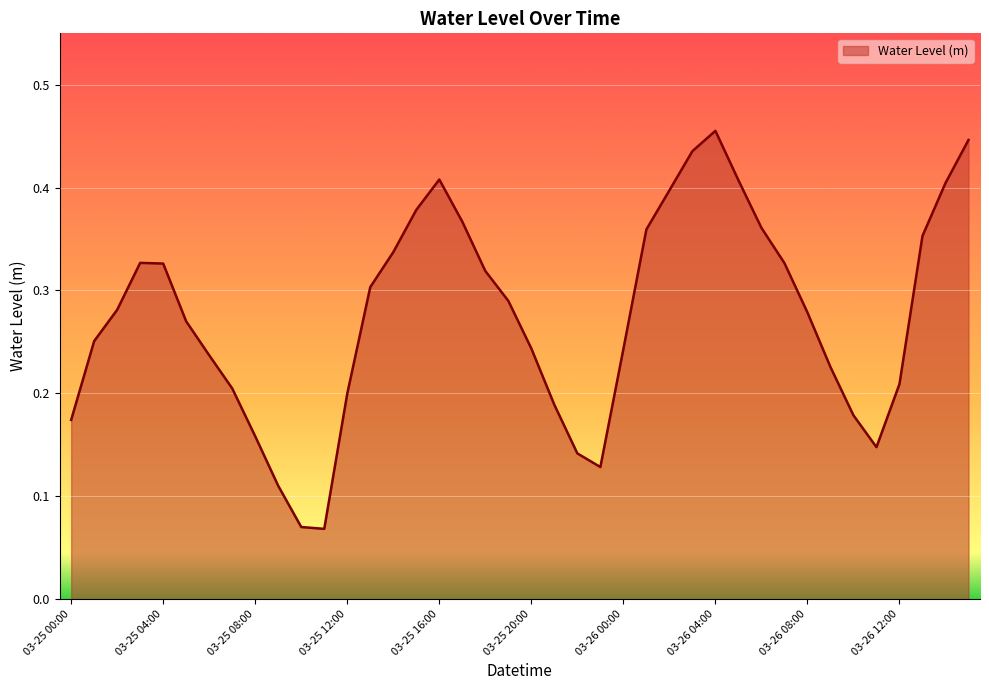

Which label corresponds to the largest value in the chart?

03-26 04:00